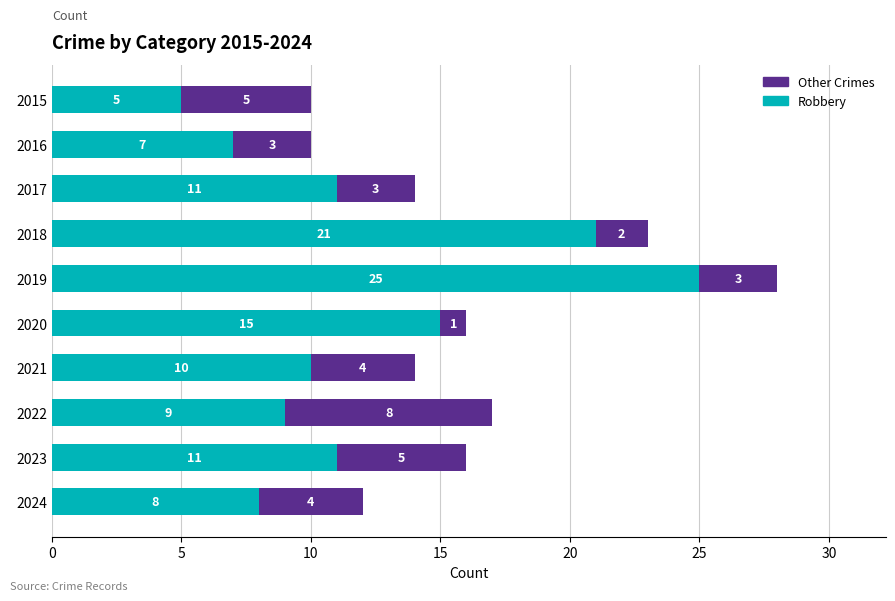

What is the minimum value for Robbery?

5